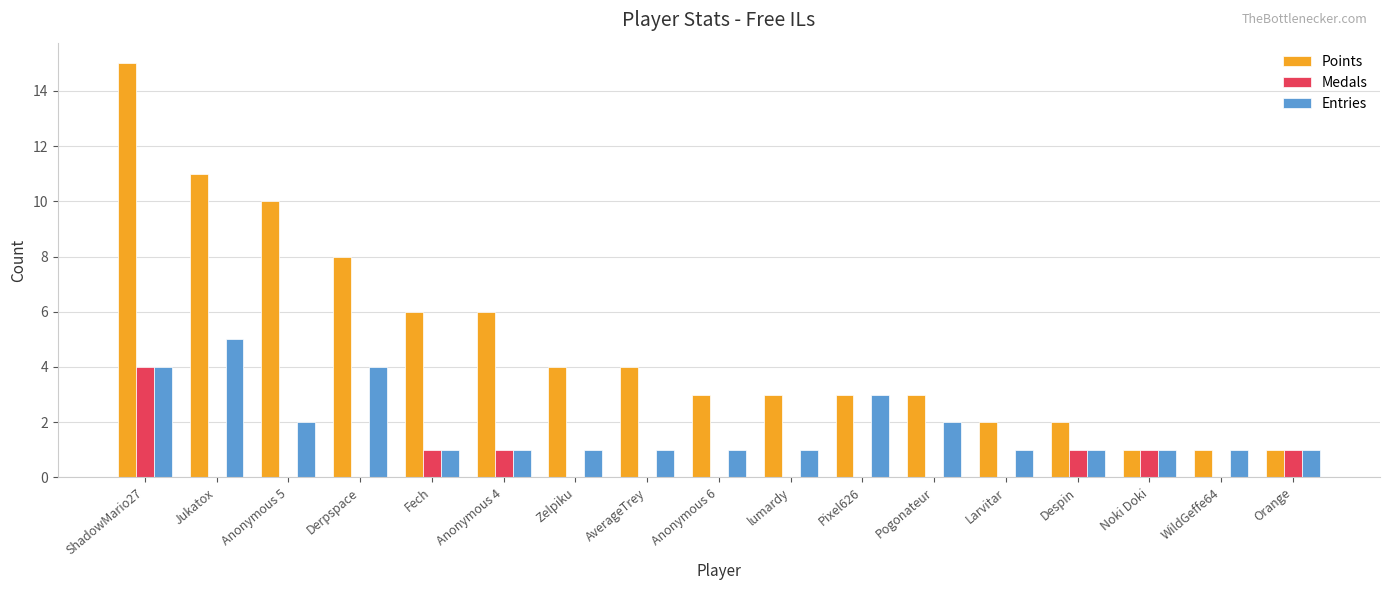

What is the sum of all Points values?

83